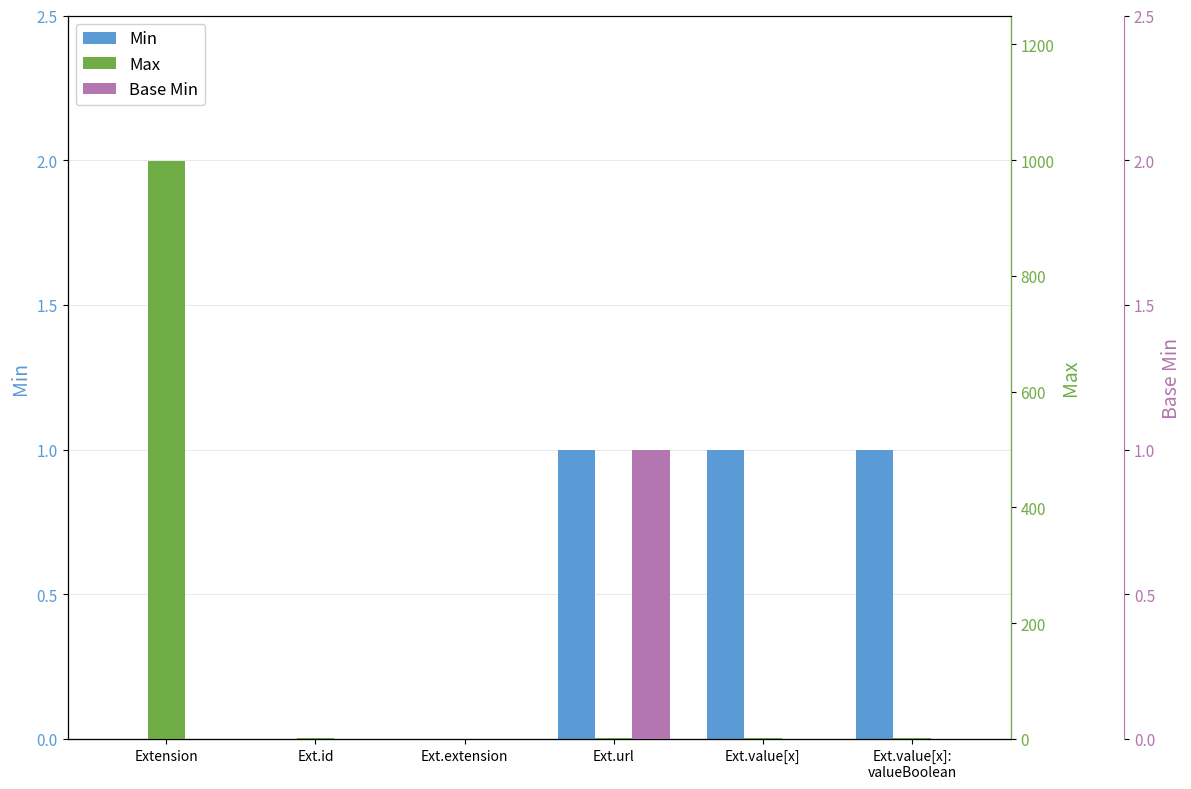

Is the value of Base Min at Ext.value[x] greater than the value of Max at Ext.url?

No